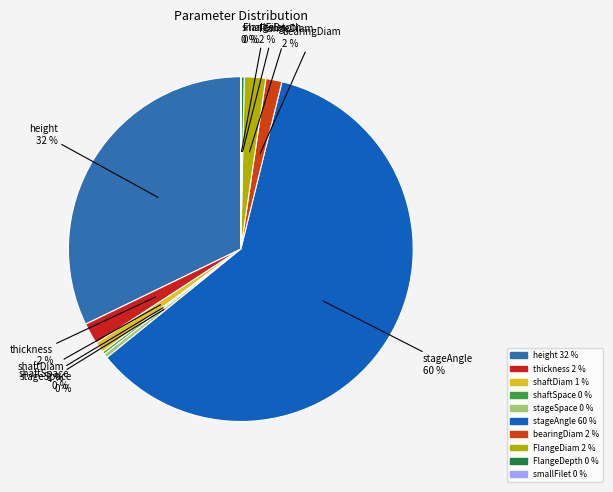

To the nearest percent, what is the average slice percentage?

10%